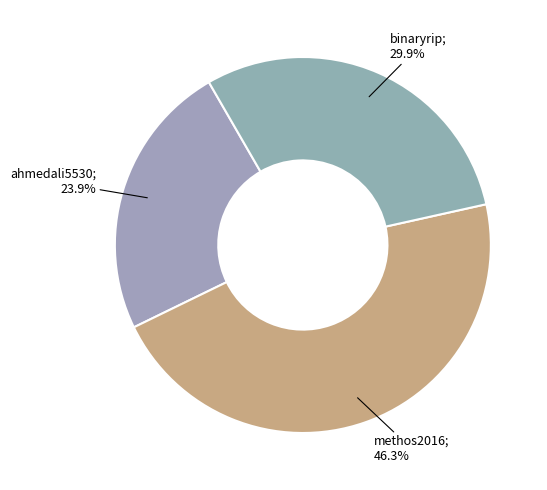

To the nearest percent, what is the difference between the largest and smallest slice percentages?

22%